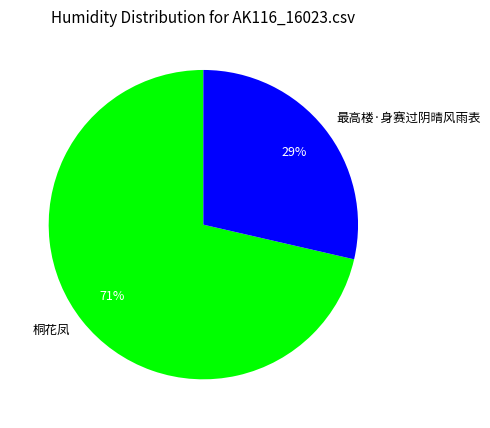

Is there any slice that represents more than half of the pie?

Yes